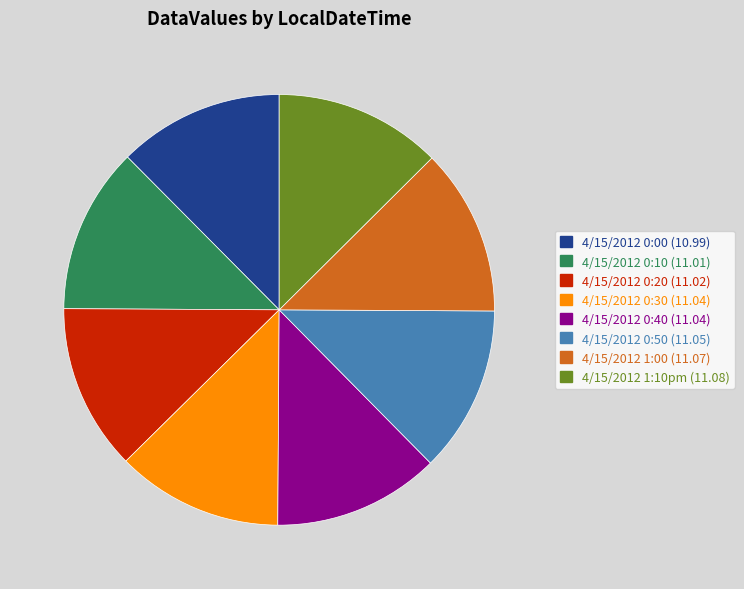

Do 4/15/2012 0:50 and 4/15/2012 0:30 together represent more than half of the pie?

No